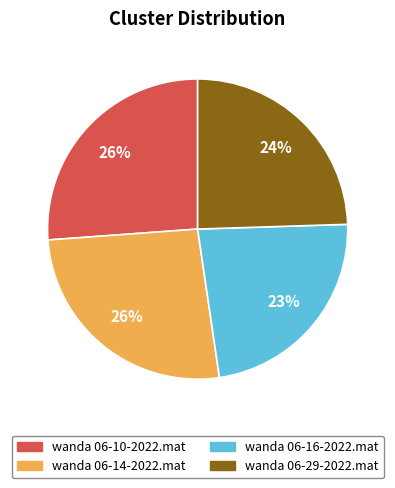

Which slice is the smallest?

wanda 06-16-2022.mat